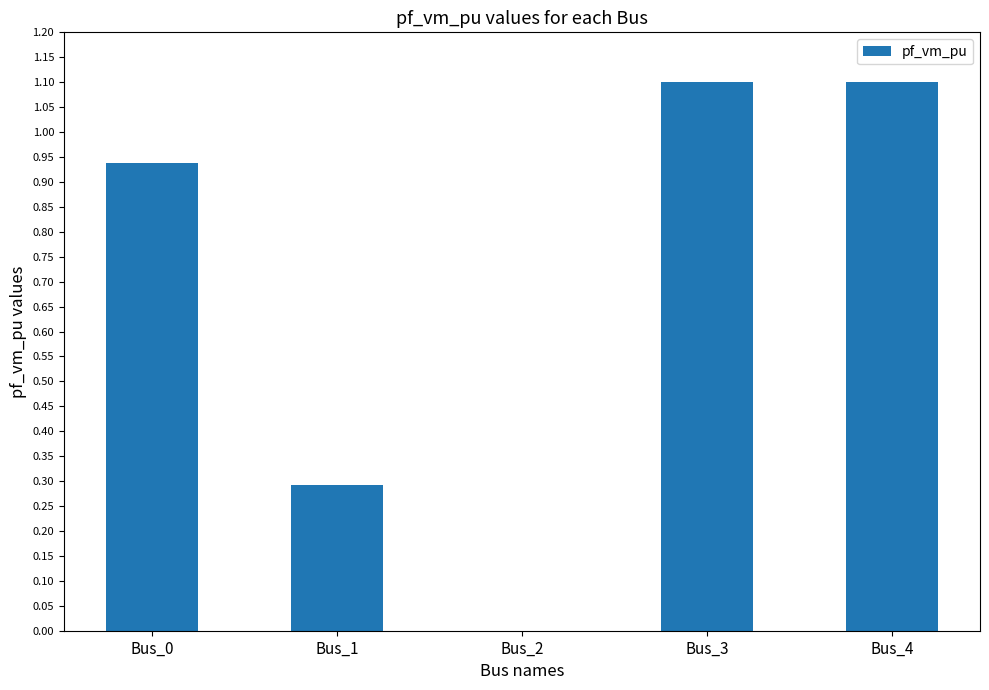

How many positive values are there?

4